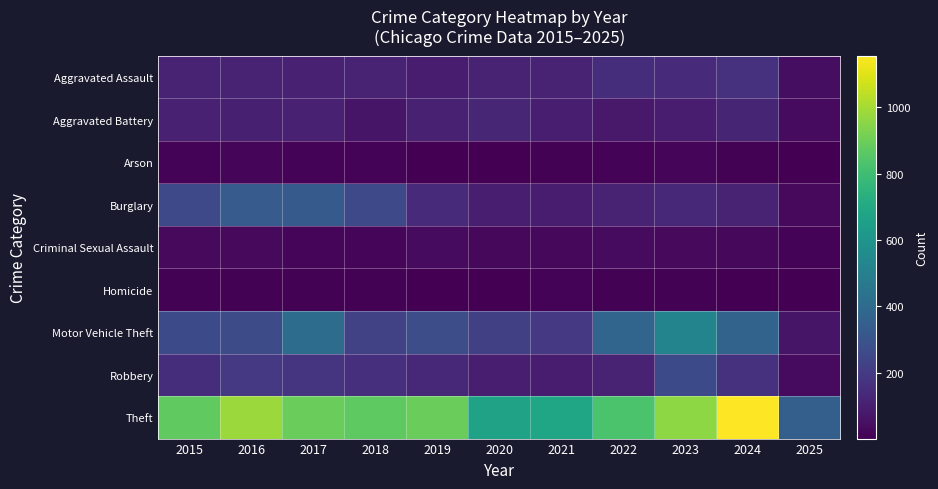

What is the minimum value shown in the chart?

1